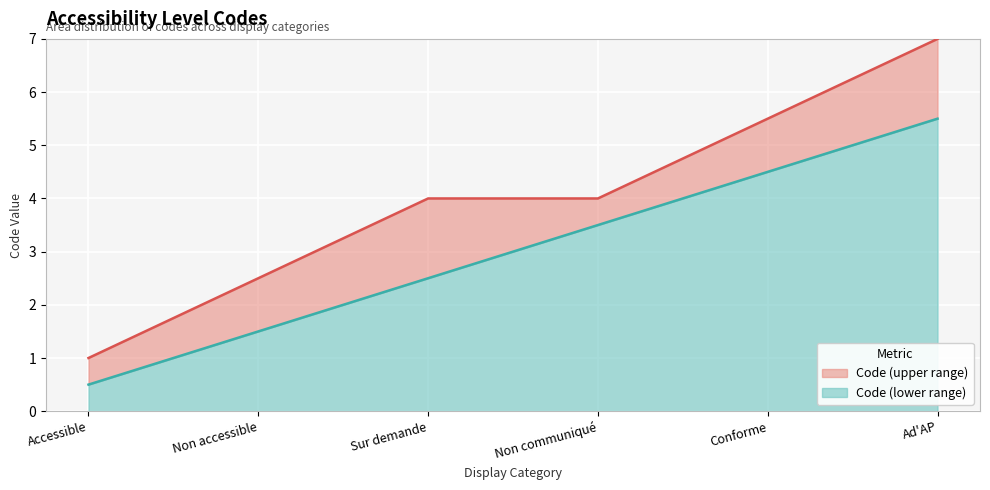

How many values are below 3?

3